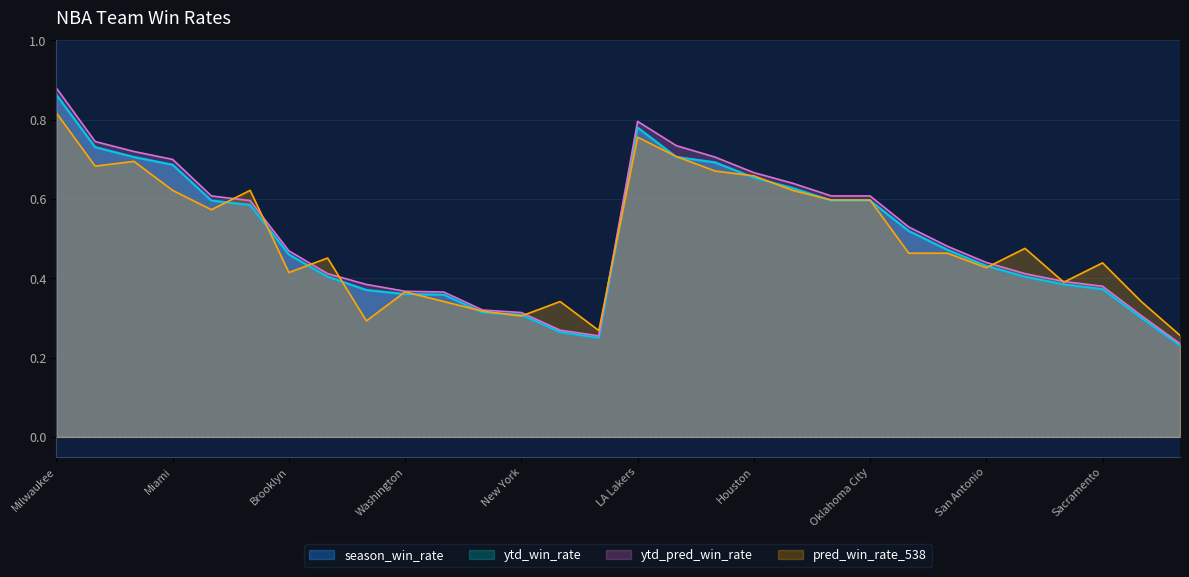

At which category does the chart reach its peak across all series?

Milwaukee